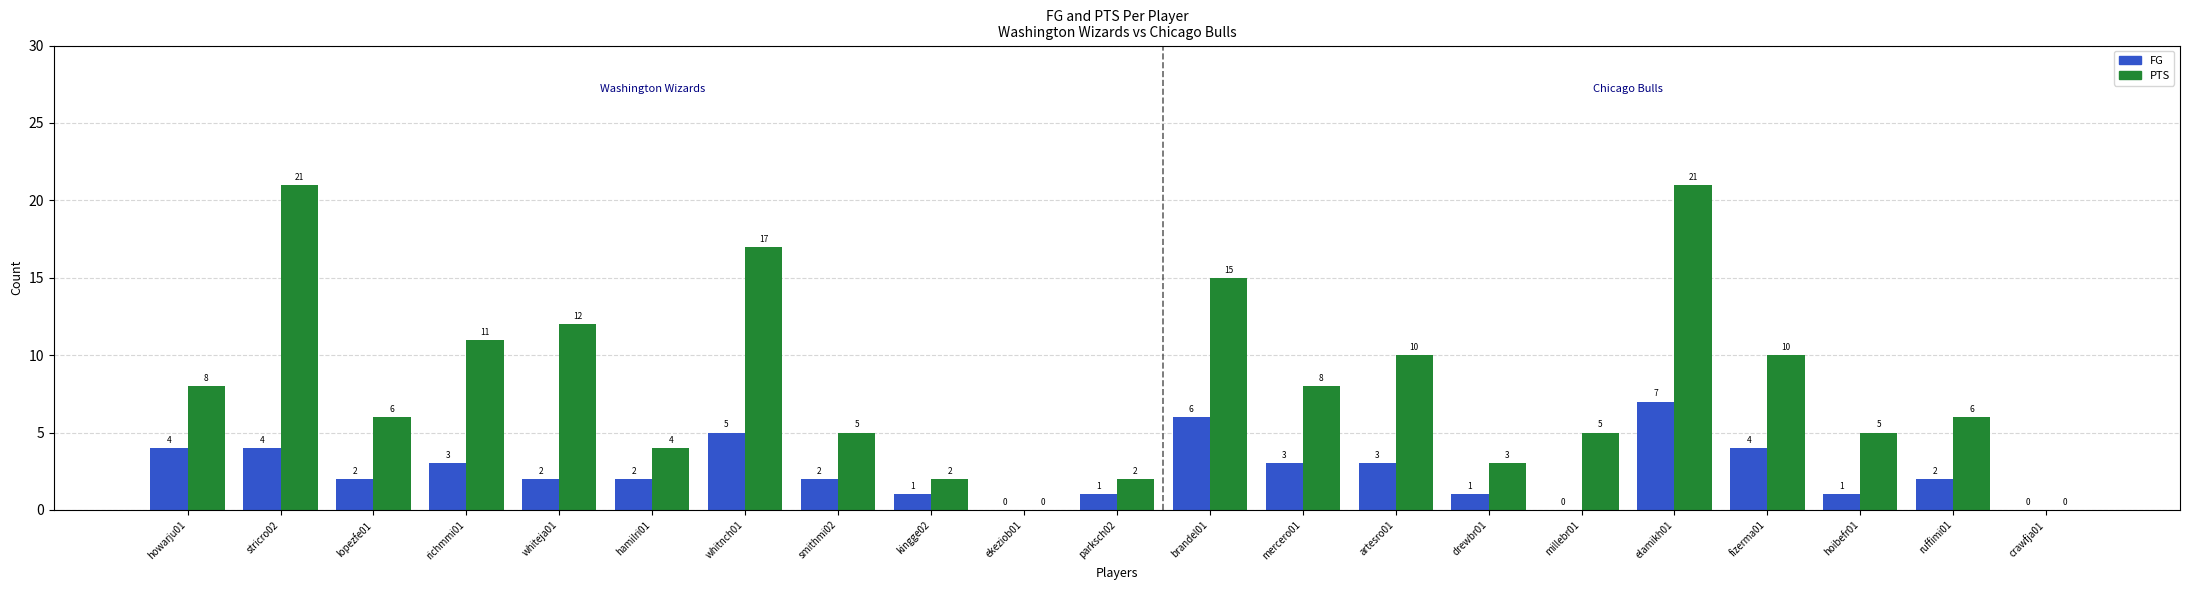

How many distinct data groups are displayed?

2